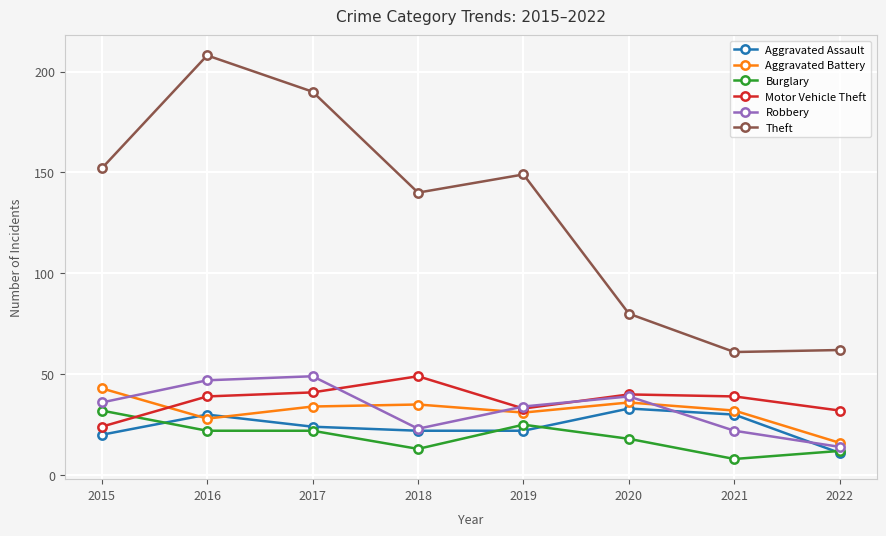

How many intersections are there between Aggravated Battery and Motor Vehicle Theft?

1